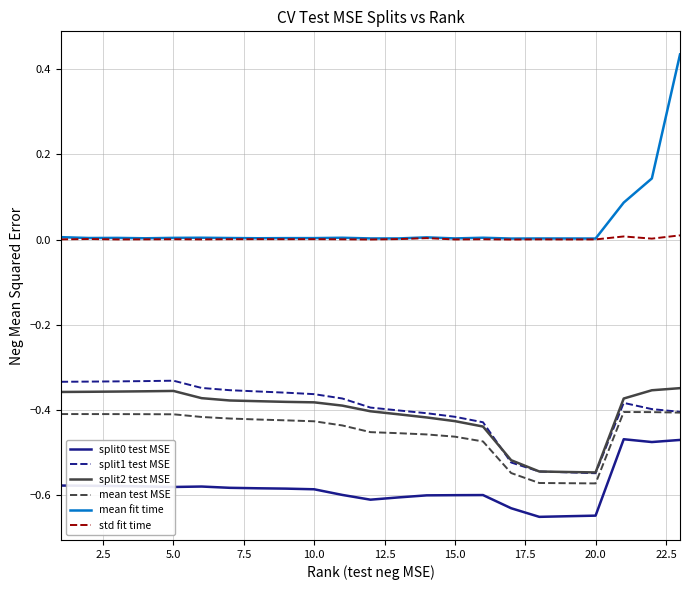

True or false: mean fit time and split0 test MSE cross at least once.

False